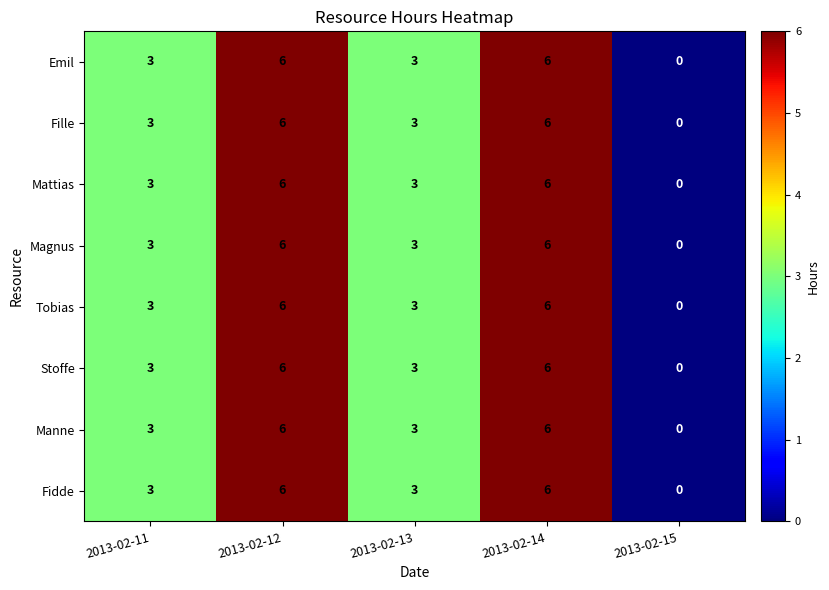

What is the sum of all Fille values?

18